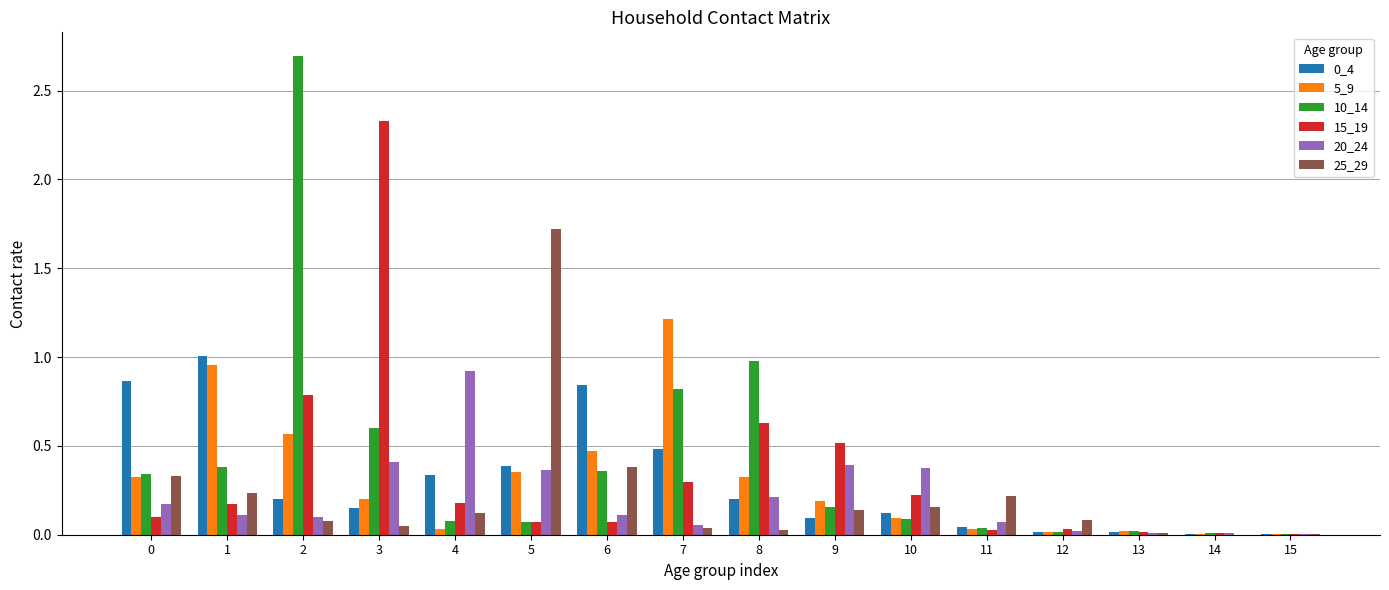

Does the chart contain stacked bars?

No